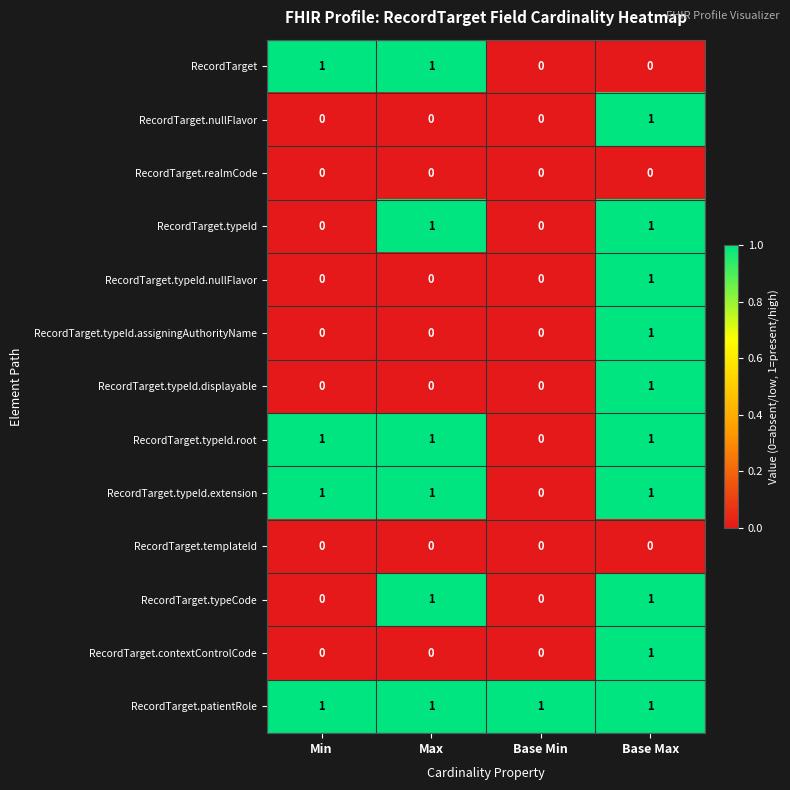

At how many categories does at least one series exceed 0?

4